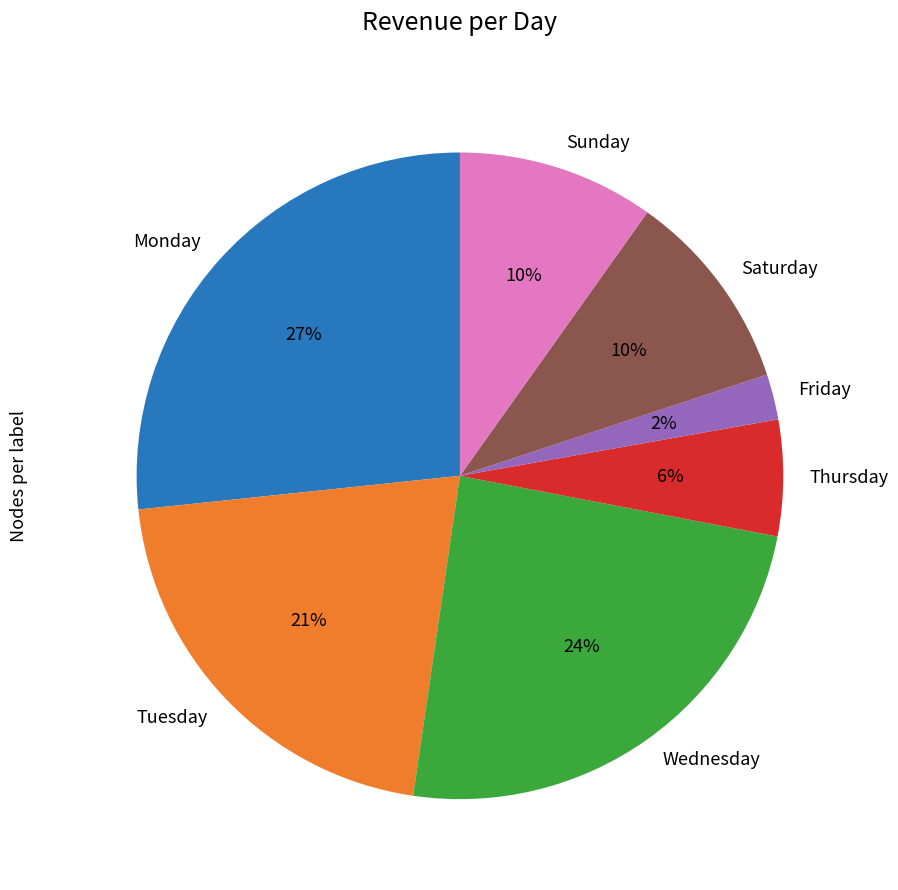

What is the largest slice in the pie chart?

Monday